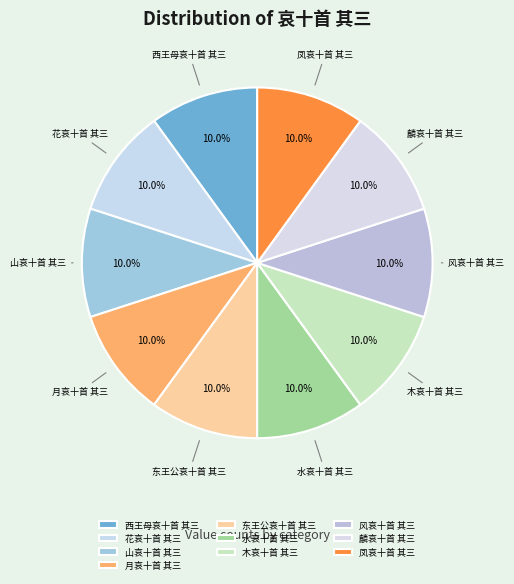

To the nearest percent, what is the average slice percentage?

10%